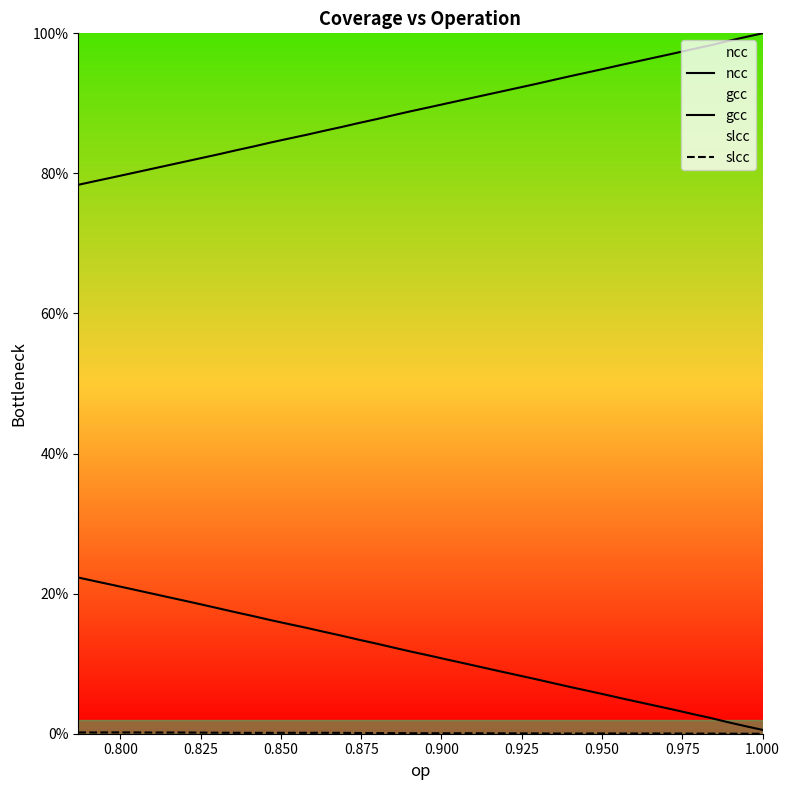

What are all the series names shown in the legend?

ncc, gcc, slcc